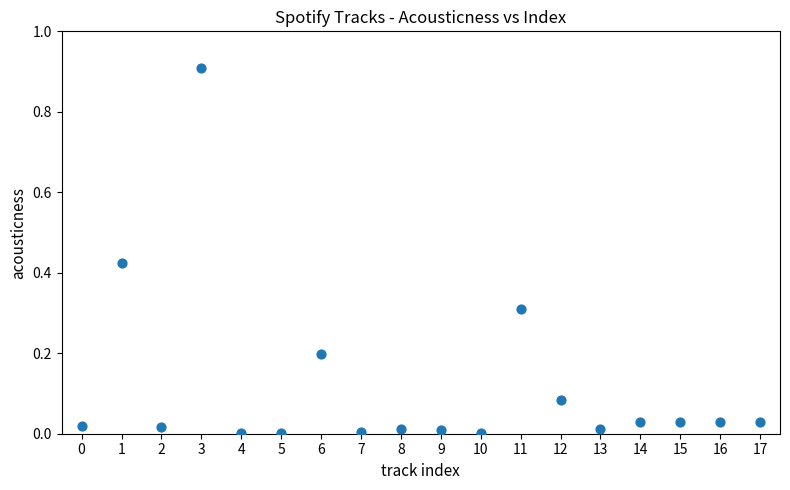

What is the range of Y values (max minus min)?

0.9